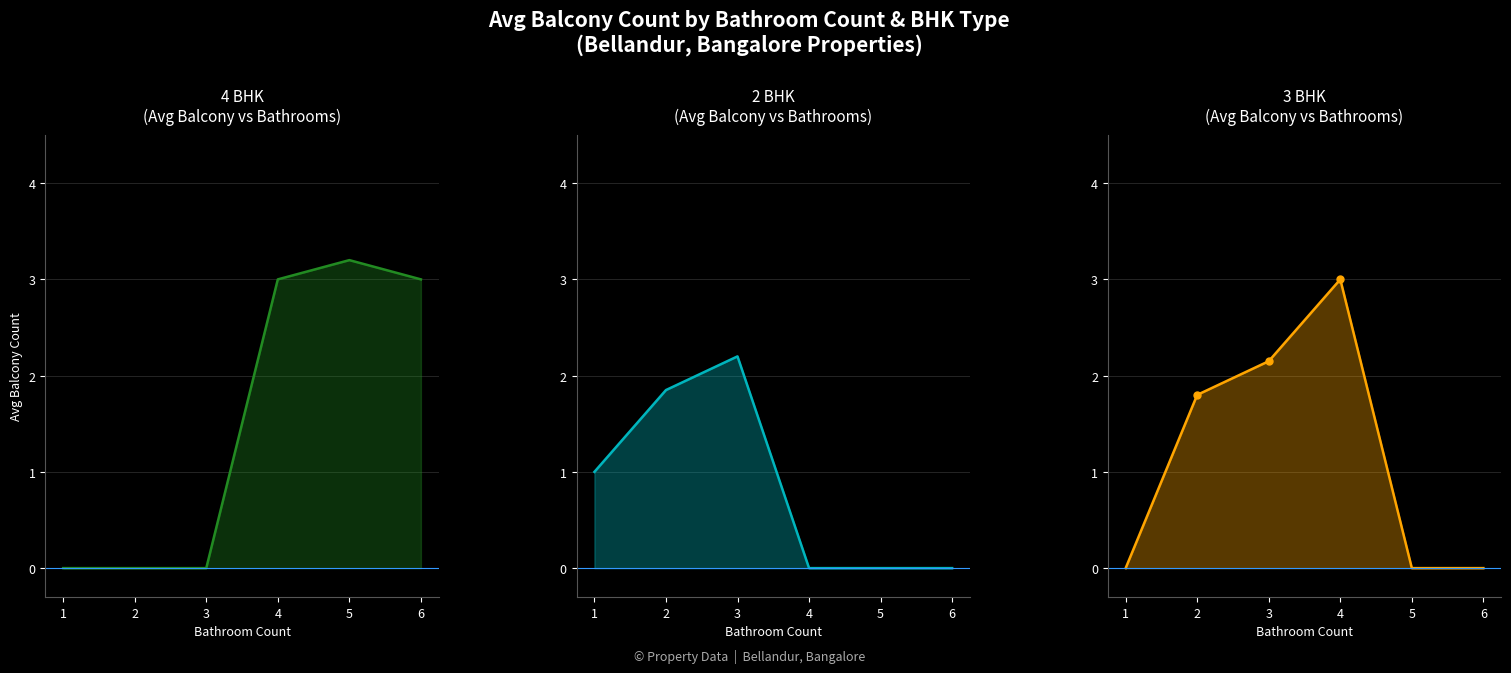

The value of 2 BHK_line at 6 is 0.7. True or false?

False